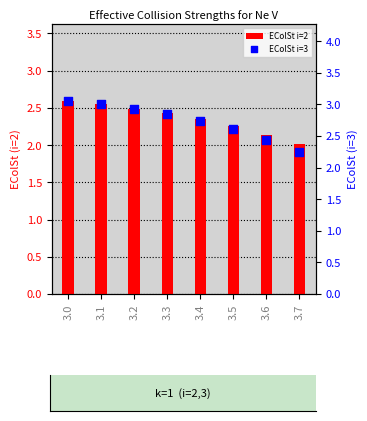

Is the value of EColSt i=3 at 3.0 greater than the value of EColSt i=2 at 3.5?

Yes